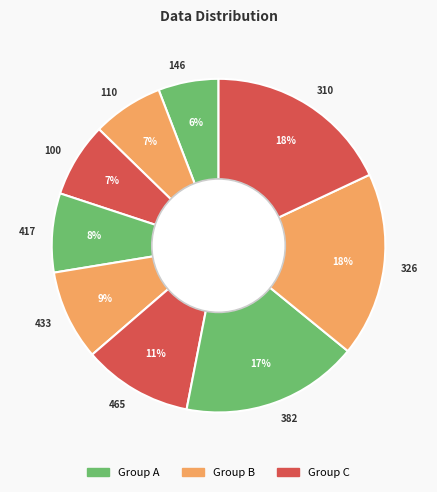

To the nearest percent, what percentage of the pie is 382?

17%